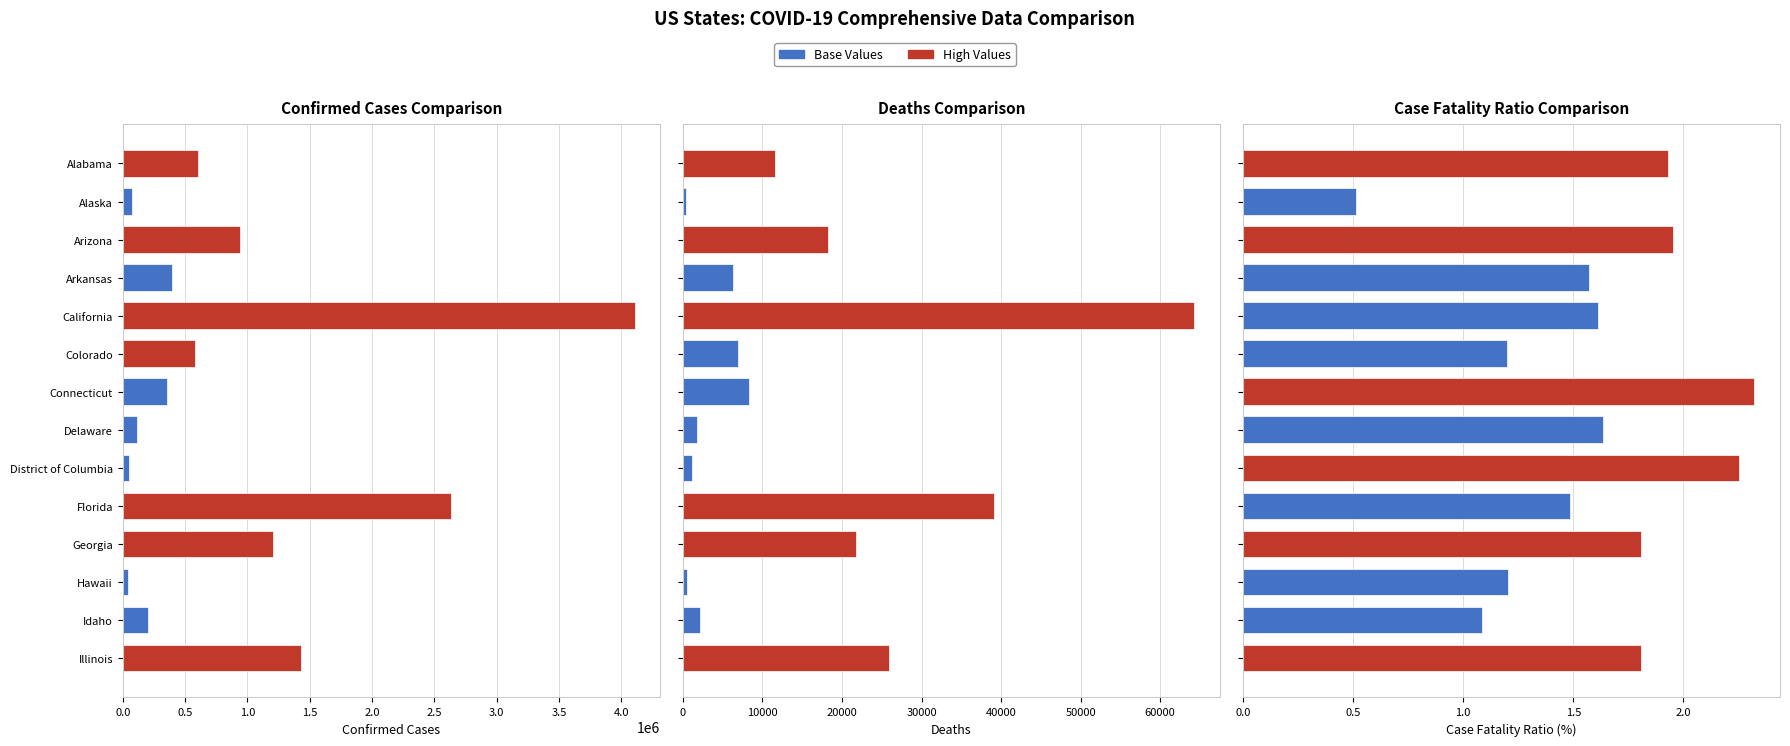

Which label corresponds to the smallest value in the chart?

Alaska